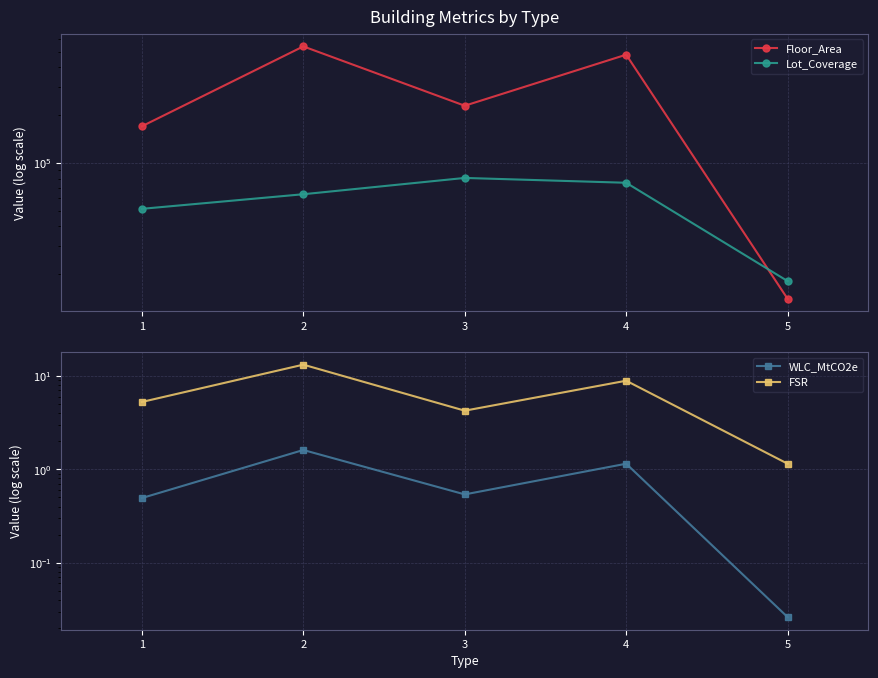

How many data points does each series have?

5